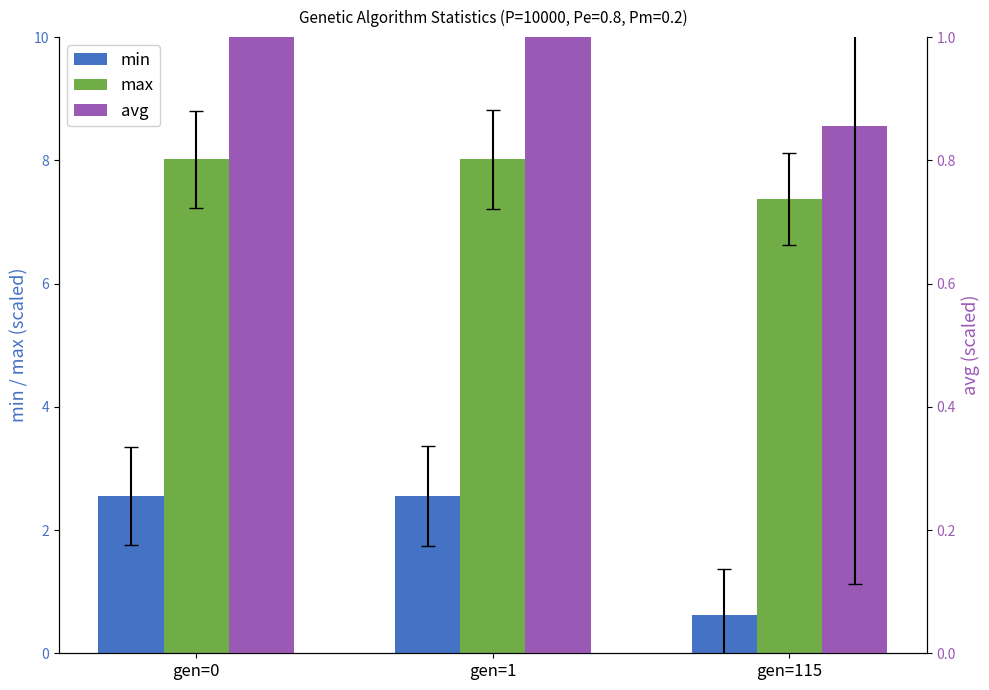

What is the minimum value for max?

7.4